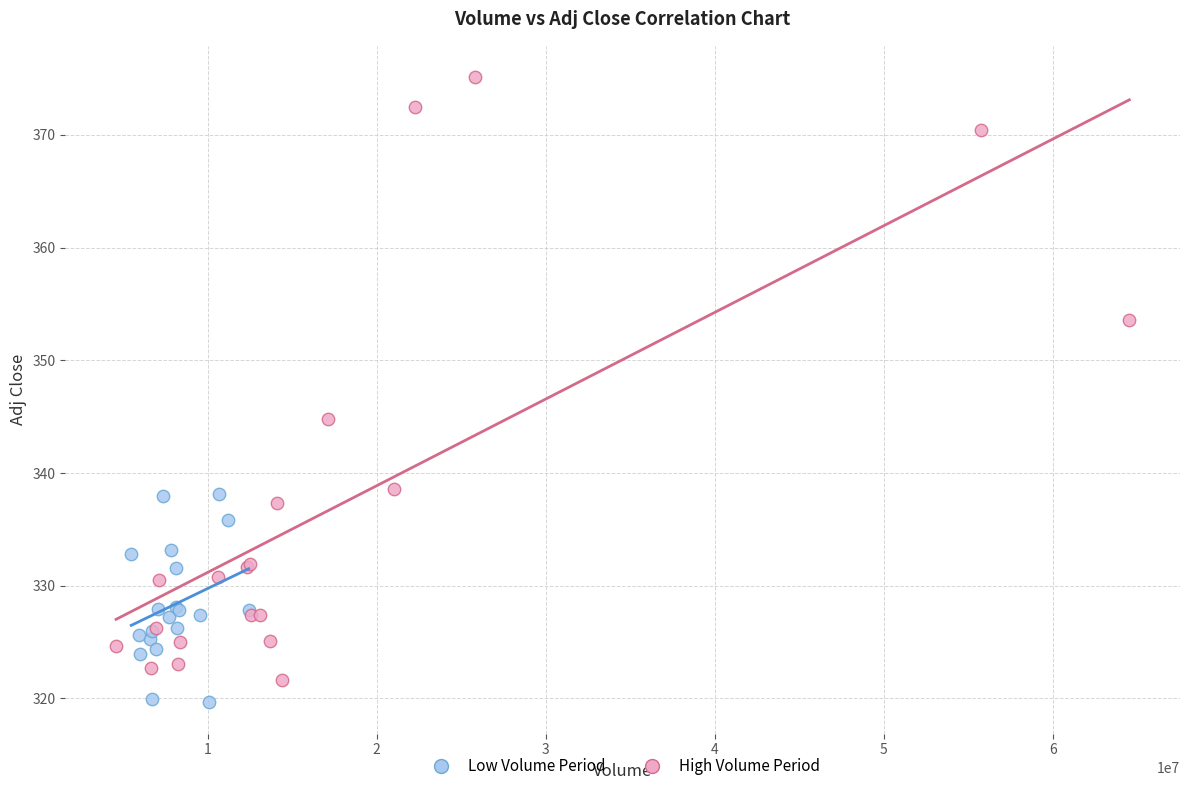

Which series contains the highest Y value?

High Volume Period